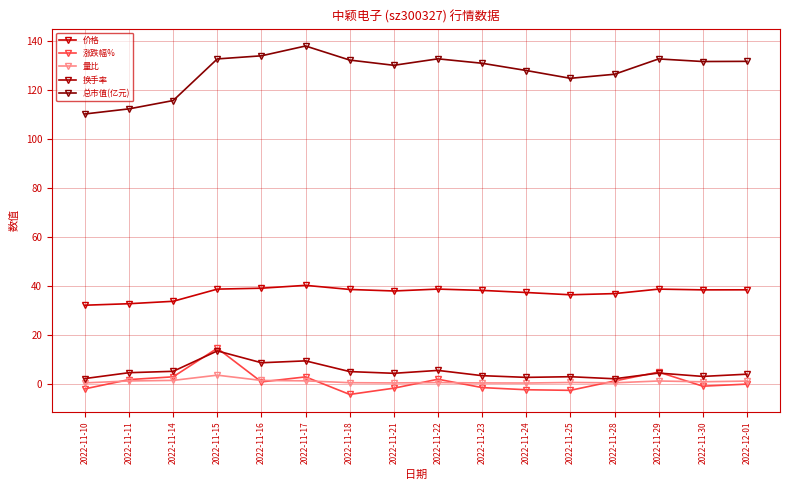

Which series changed the most between 2022-11-10 and 2022-12-01?

总市值(亿元)